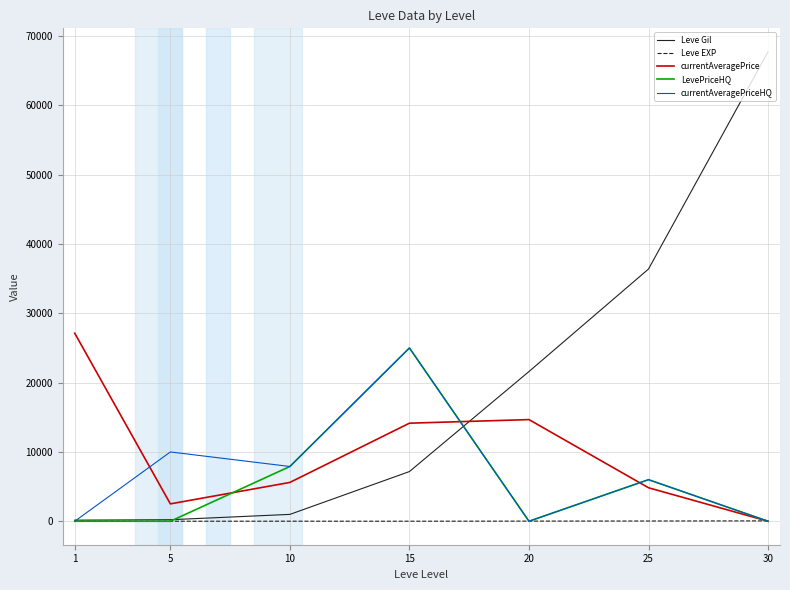

What is the sum of all Leve EXP values?

131.0